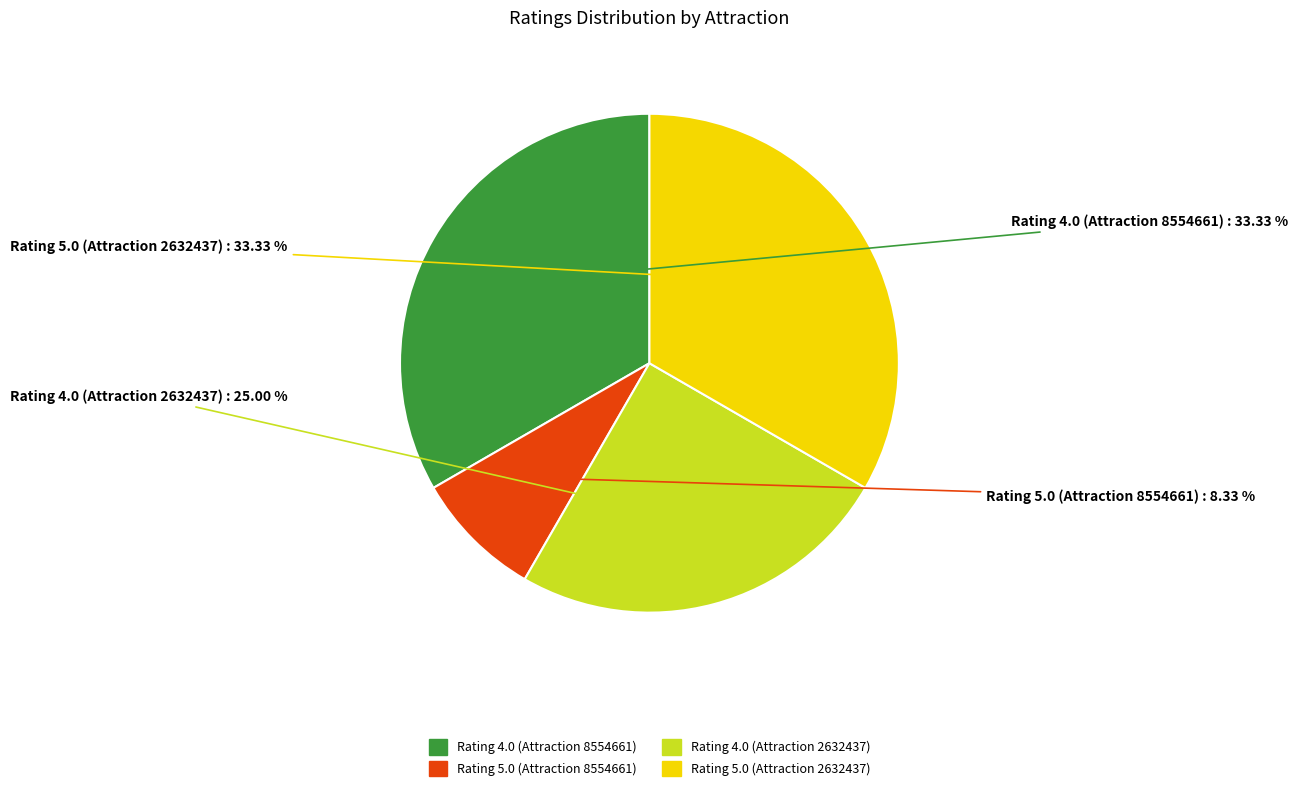

What percentage is the Rating 4.0 (Attraction 2632437) slice, to the nearest percent?

25%